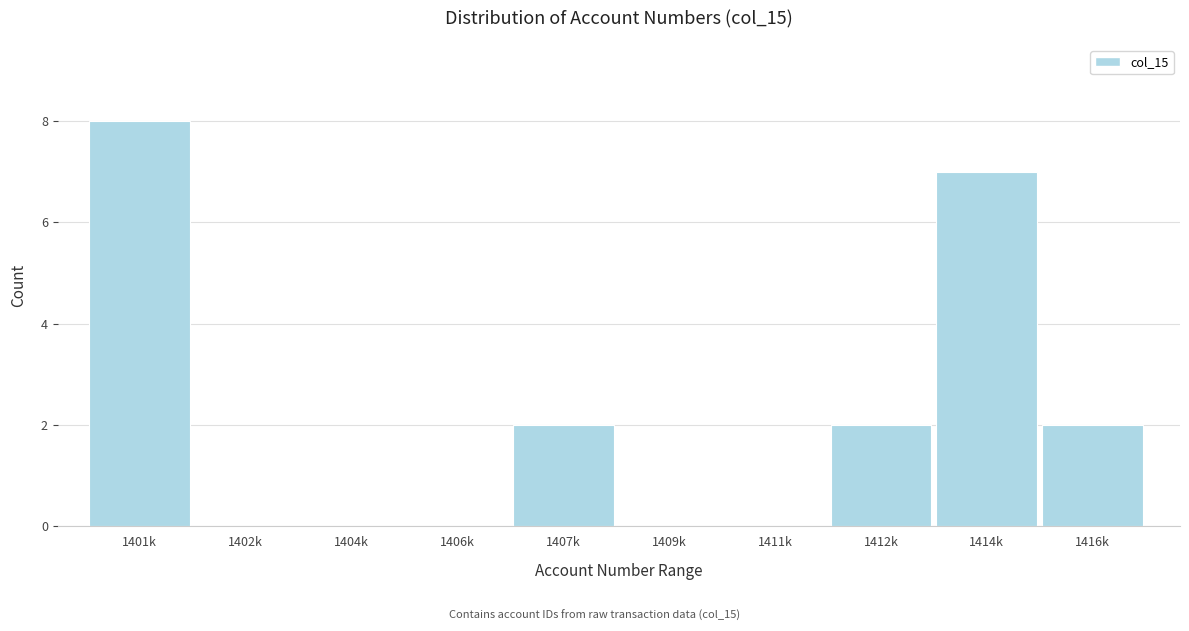

Reading left to right, what are all the values shown in this chart?

1401k=8	1402k=0	1404k=0	1406k=0	1407k=2	1409k=0	1411k=0	1412k=2	1414k=7	1416k=2